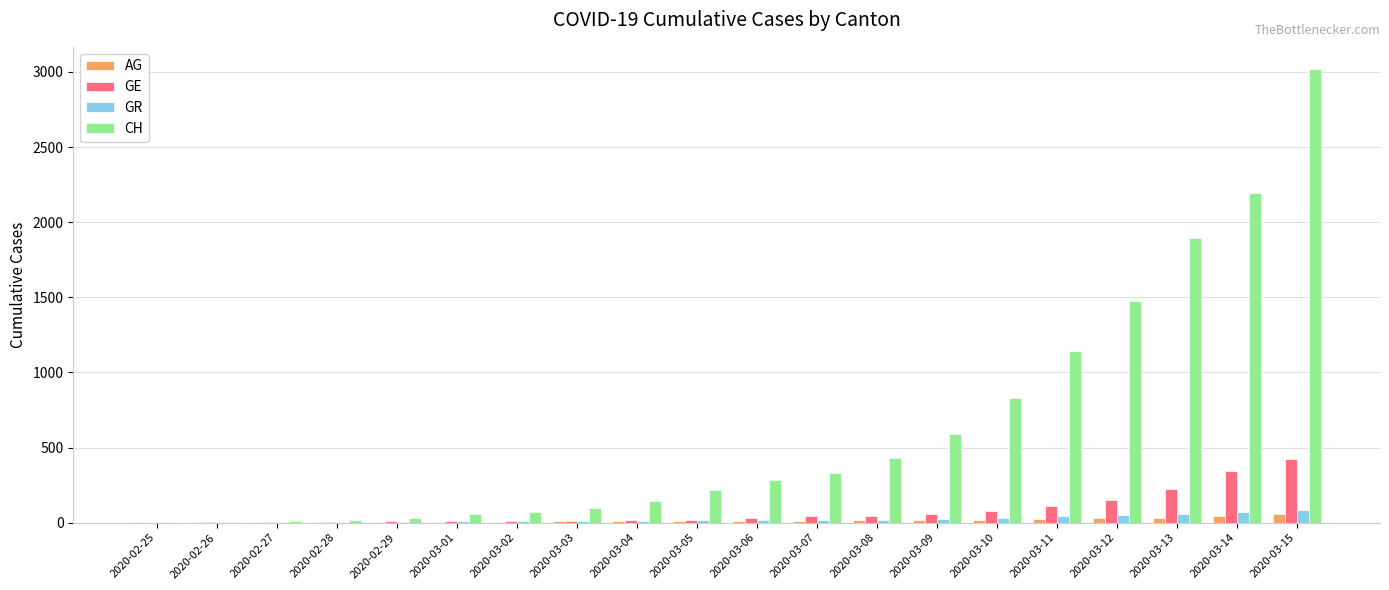

What is the sum of all GR values?

491